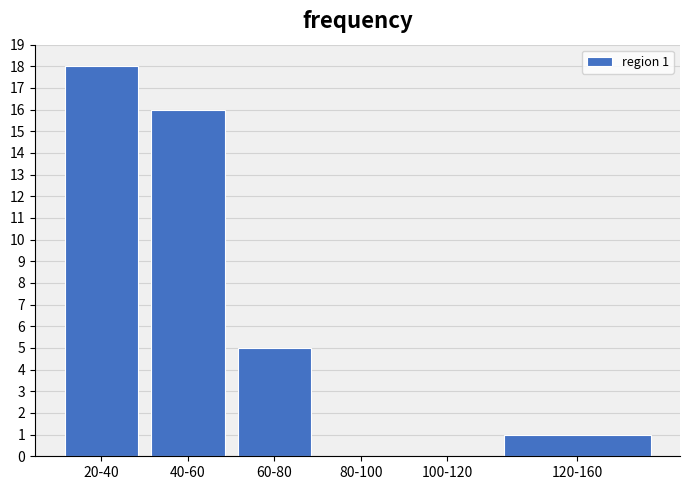

Reading left to right, transcribe all the data shown in this chart.

20-40=18	40-60=16	60-80=5	80-100=0	100-120=0	120-160=1